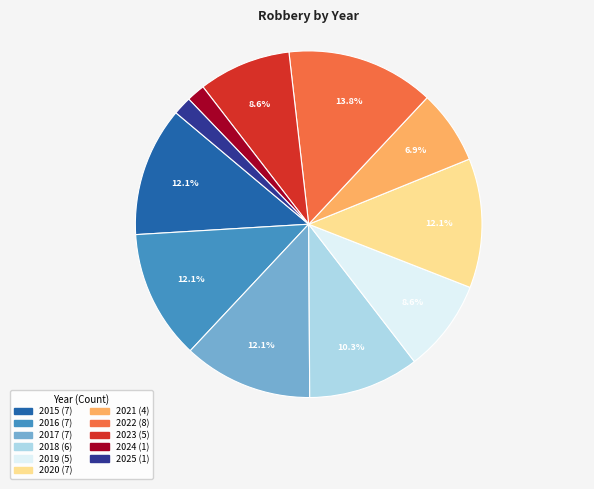

Between 2015 and 2019, which is larger?

2015